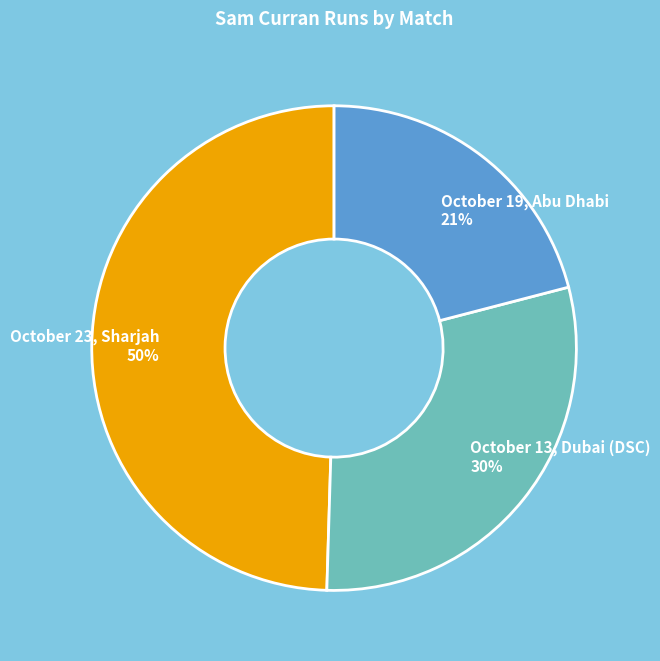

The October 13, Dubai (DSC) slice represents 18% of the pie. True or false?

False